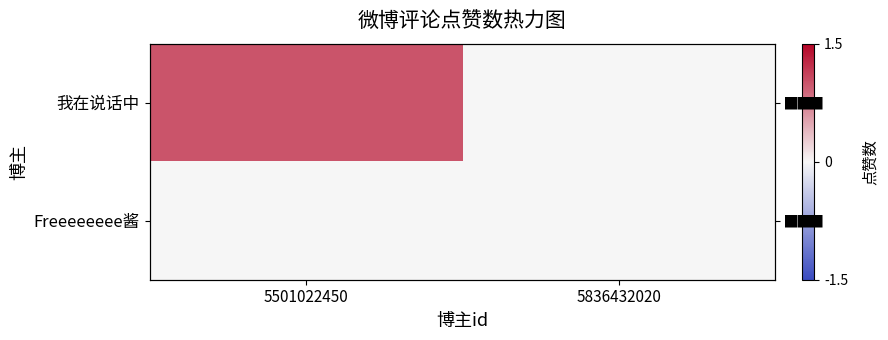

Between 5836432020 and 5501022450, which is larger?

5501022450